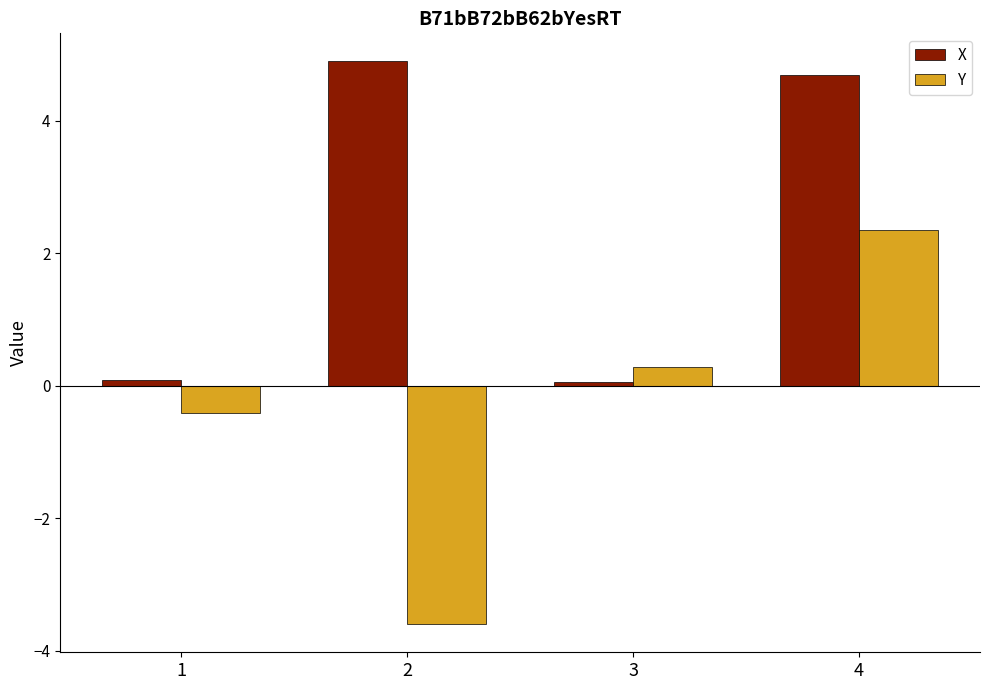

At 4, list the series in order from largest to smallest.

X, Y